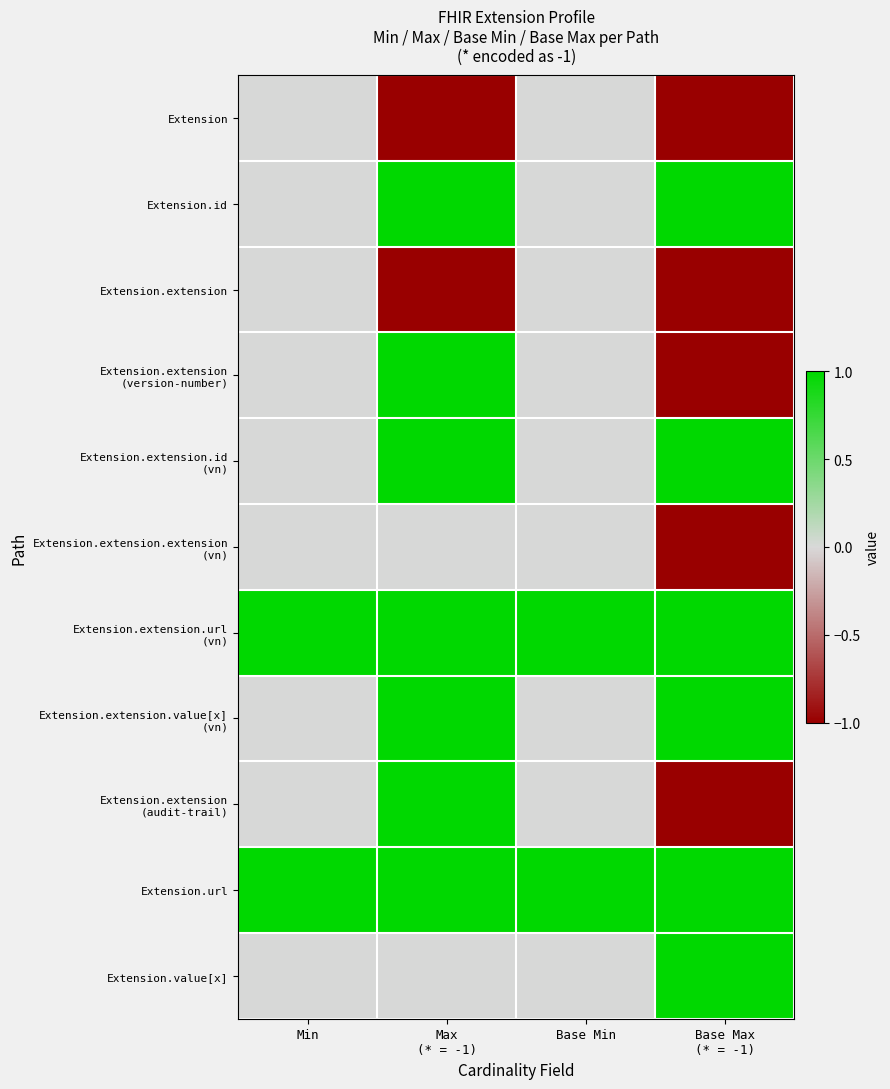

Which series has the largest total across all categories?

Extension.extension.url (vn)